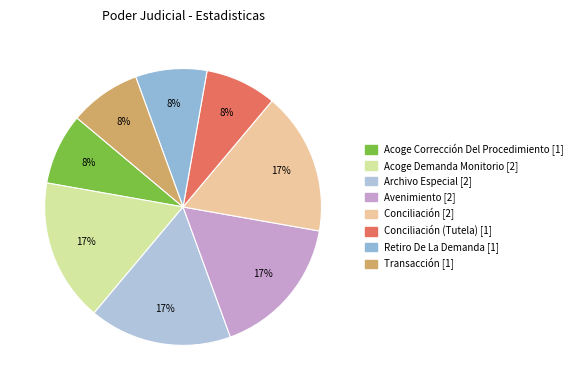

Count the number of slices in the pie.

8